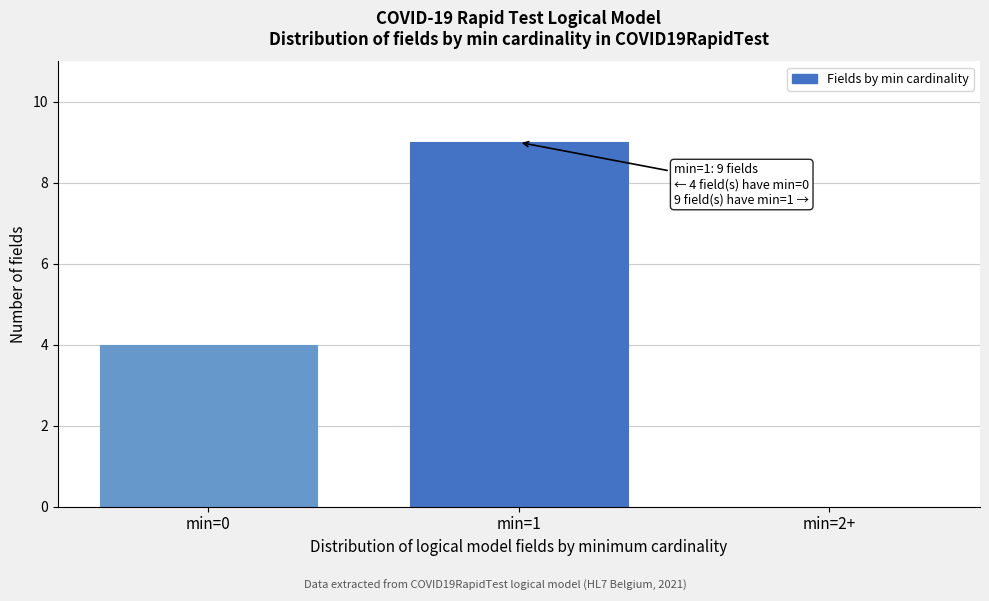

Reading left to right, transcribe all the data shown in this chart.

min=0=4	min=1=9	min=2+=0